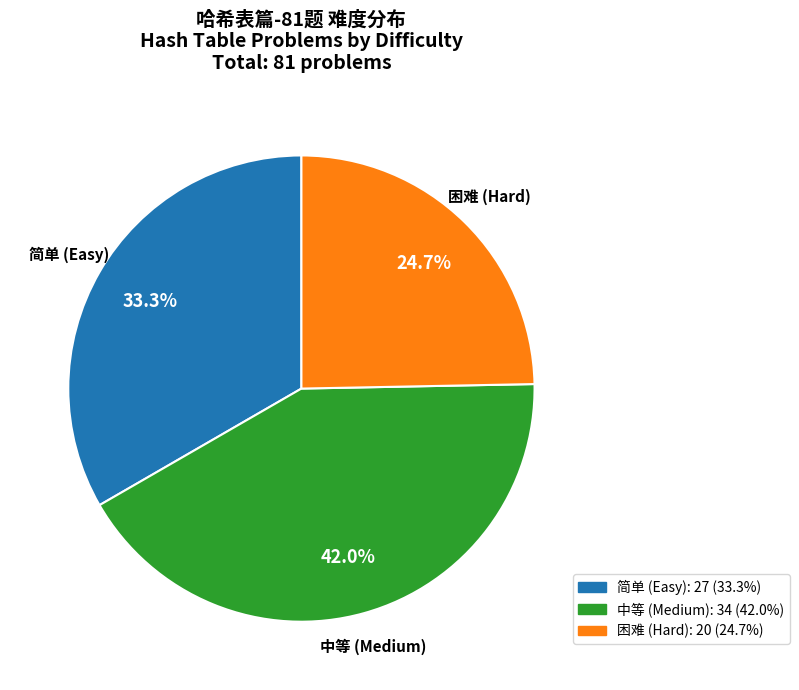

Which slice is the largest?

中等